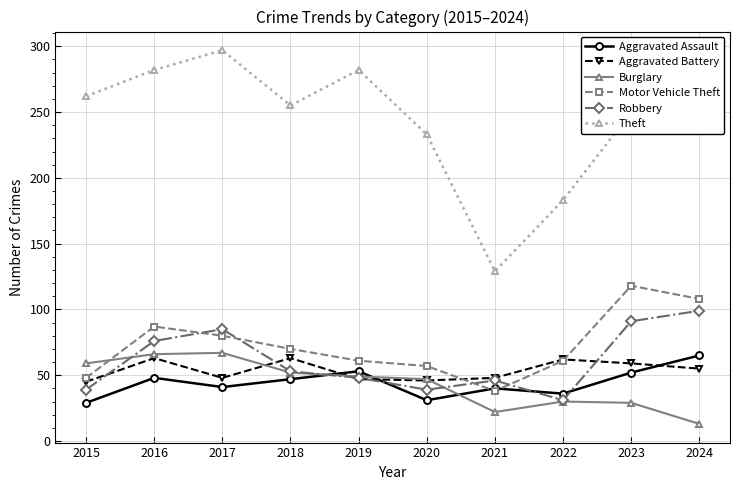

Is it true that Aggravated Battery equals 63 at 2016?

True